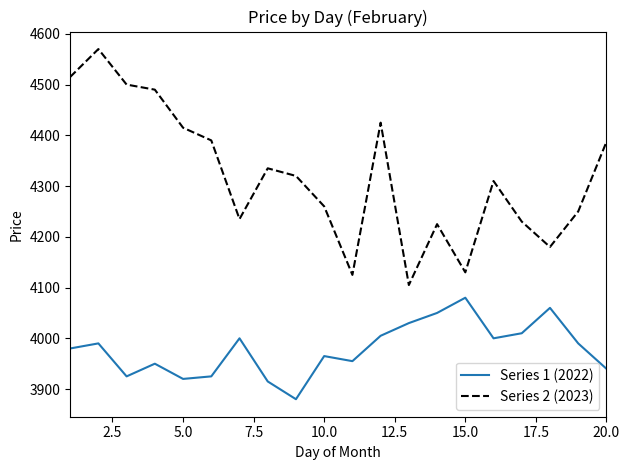

What is the sum of all Series 2 (2023) values?

86397